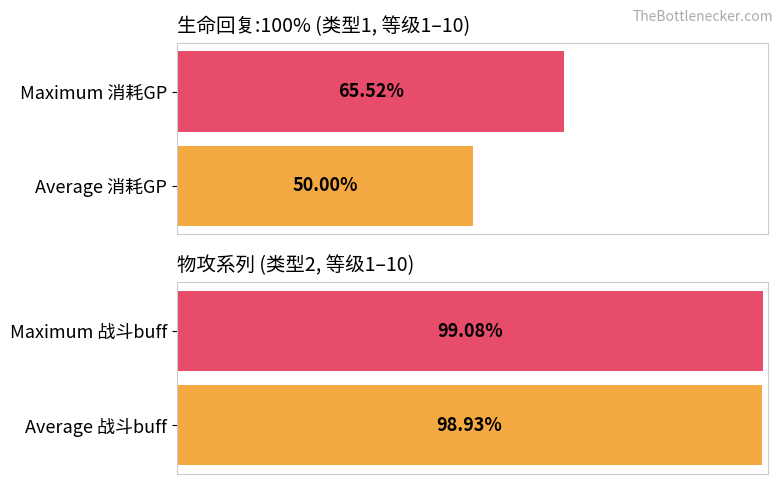

At how many categories does at least one series exceed 91?

2